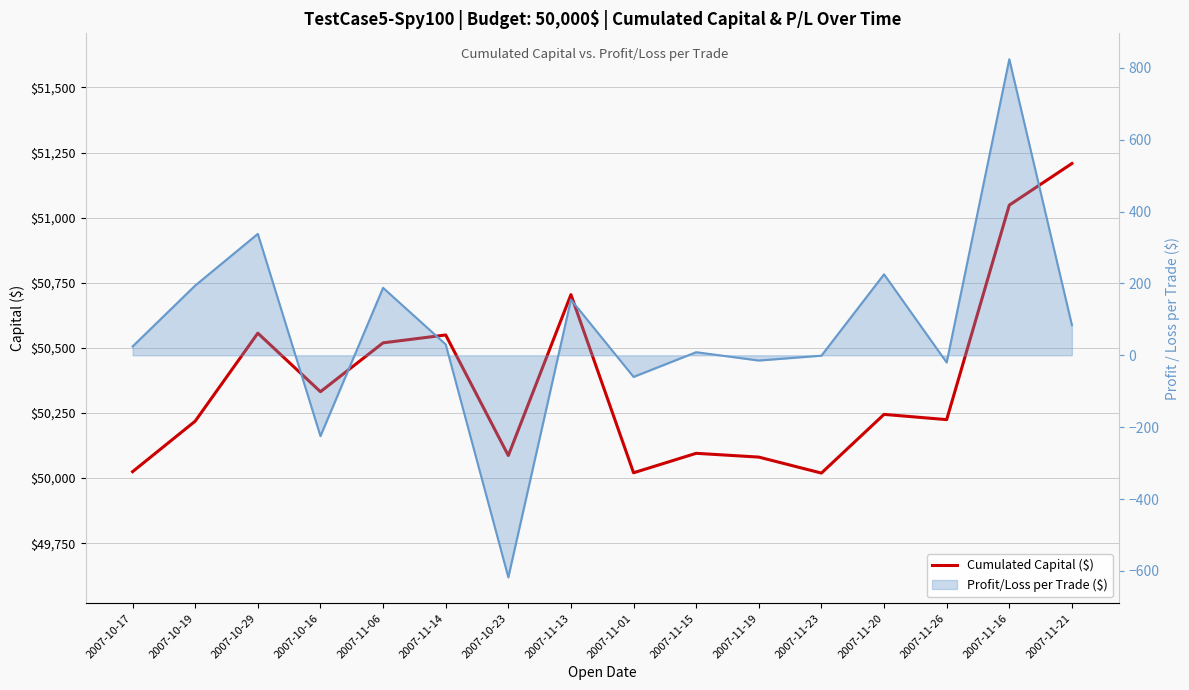

What is the maximum value shown in the chart?

51208.0